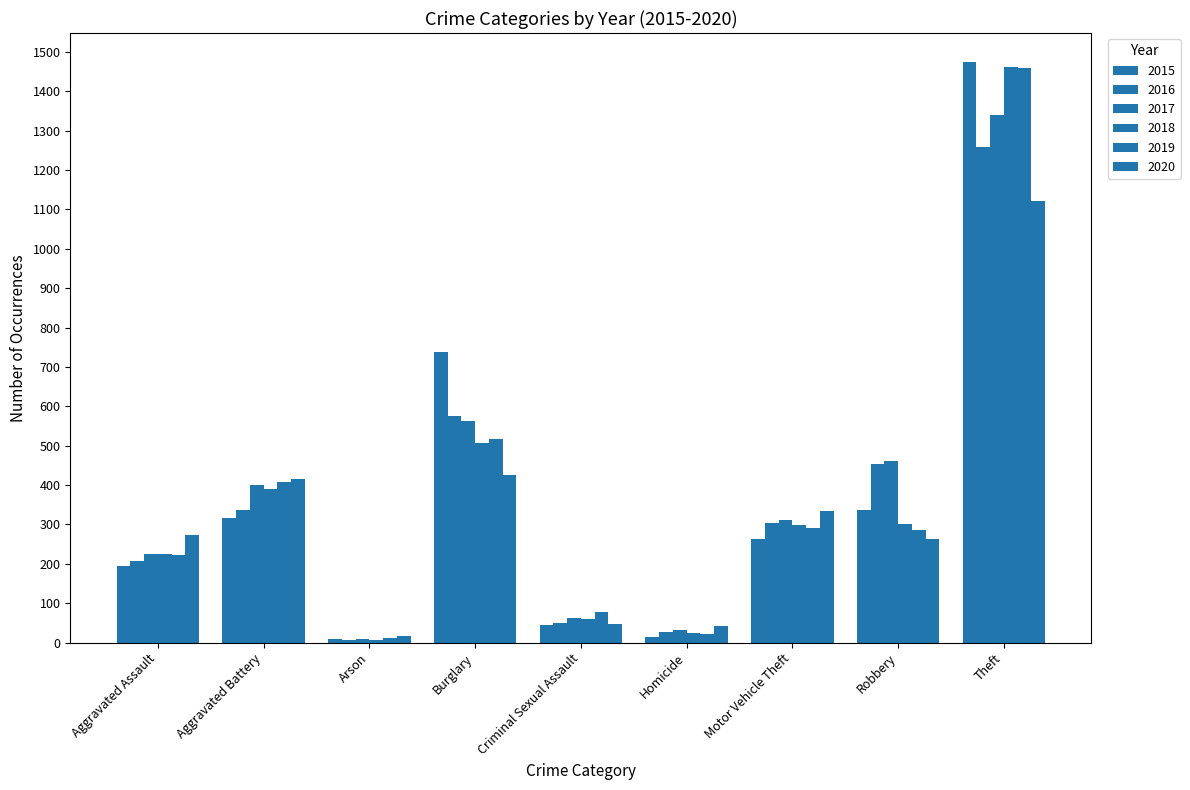

Reading right to left, transcribe all the data shown in this chart.

2015: Theft=1474	Robbery=337	Motor Vehicle Theft=263	Homicide=15	Criminal Sexual Assault=46	Burglary=738	Arson=9	Aggravated Battery=316	Aggravated Assault=194
2016: Theft=1259	Robbery=454	Motor Vehicle Theft=304	Homicide=26	Criminal Sexual Assault=50	Burglary=576	Arson=7	Aggravated Battery=336	Aggravated Assault=206
2017: Theft=1339	Robbery=460	Motor Vehicle Theft=312	Homicide=33	Criminal Sexual Assault=62	Burglary=562	Arson=10	Aggravated Battery=400	Aggravated Assault=225
2018: Theft=1461	Robbery=301	Motor Vehicle Theft=298	Homicide=25	Criminal Sexual Assault=60	Burglary=506	Arson=7	Aggravated Battery=389	Aggravated Assault=225
2019: Theft=1459	Robbery=287	Motor Vehicle Theft=290	Homicide=22	Criminal Sexual Assault=77	Burglary=517	Arson=12	Aggravated Battery=407	Aggravated Assault=223
2020: Theft=1120	Robbery=263	Motor Vehicle Theft=333	Homicide=41	Criminal Sexual Assault=48	Burglary=425	Arson=17	Aggravated Battery=416	Aggravated Assault=273